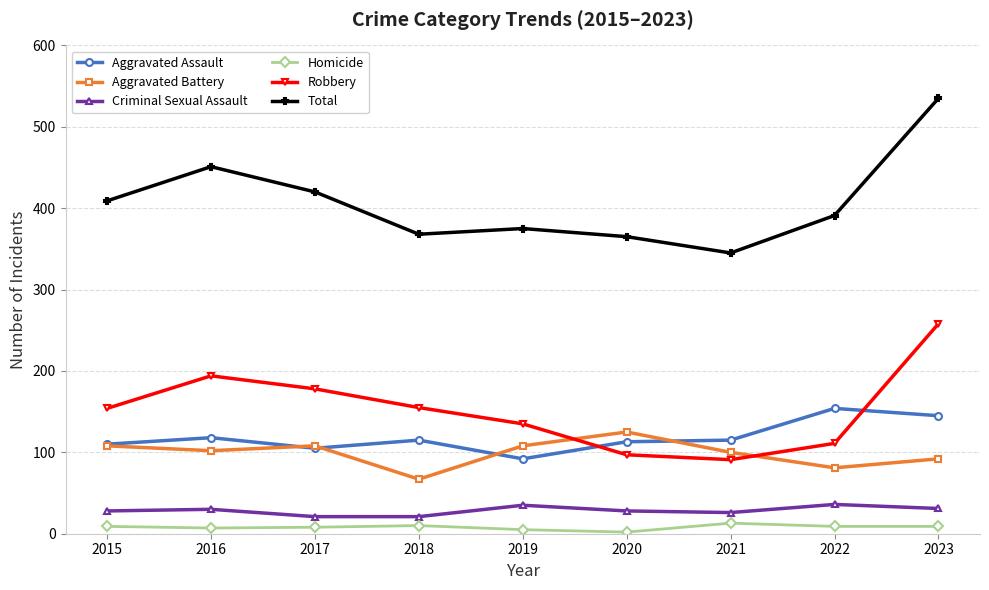

At 2016, list the series in order from largest to smallest.

Total, Robbery, Aggravated Assault, Aggravated Battery, Criminal Sexual Assault, Homicide